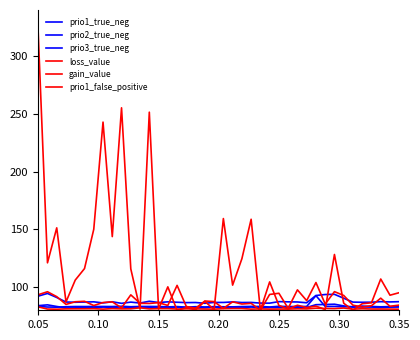

What is the smallest value displayed?

80.0